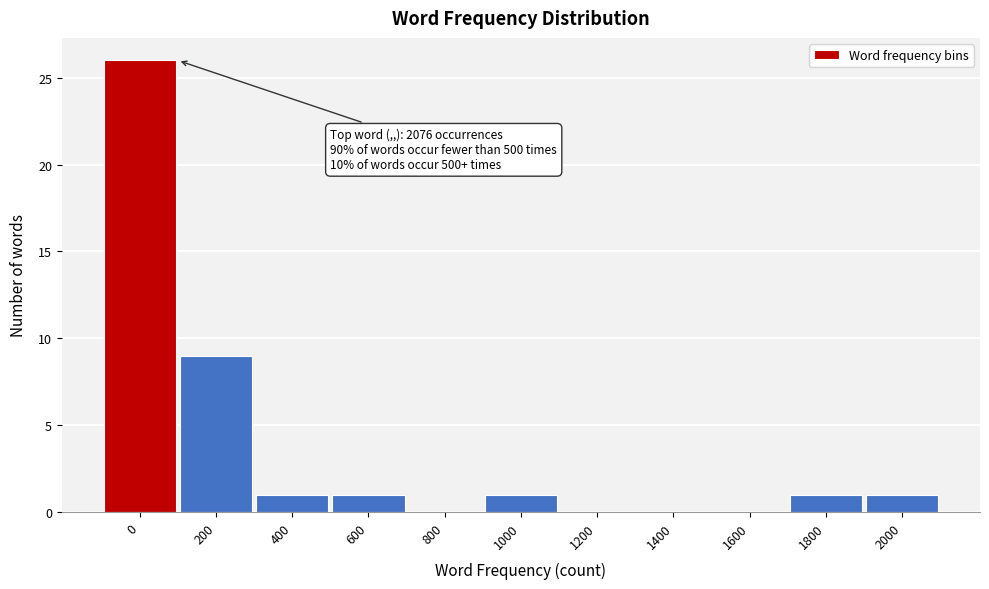

Reading left to right, what are all the values shown in this chart?

0=26	200=9	400=1	600=1	800=0	1000=1	1200=0	1400=0	1600=0	1800=1	2000=1